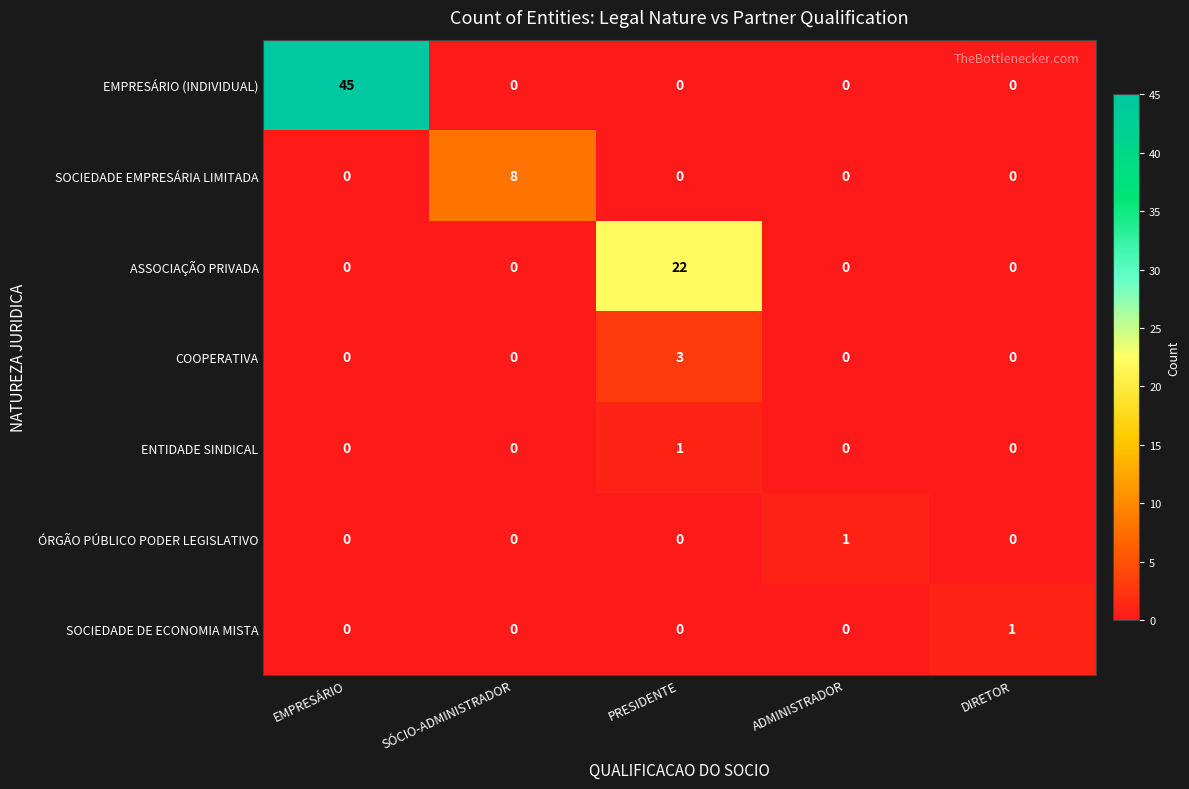

The ENTIDADE SINDICAL series shows 1 at PRESIDENTE. True or false?

True